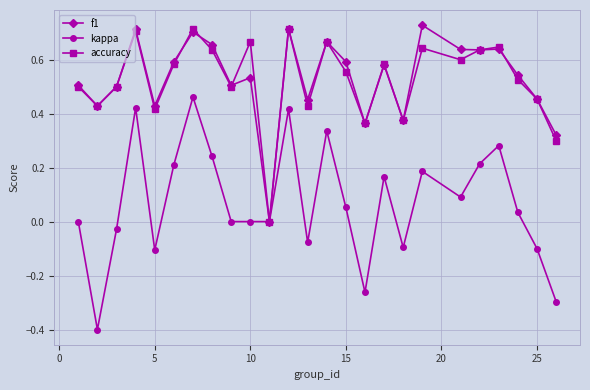

Count the number of data series in this chart.

3